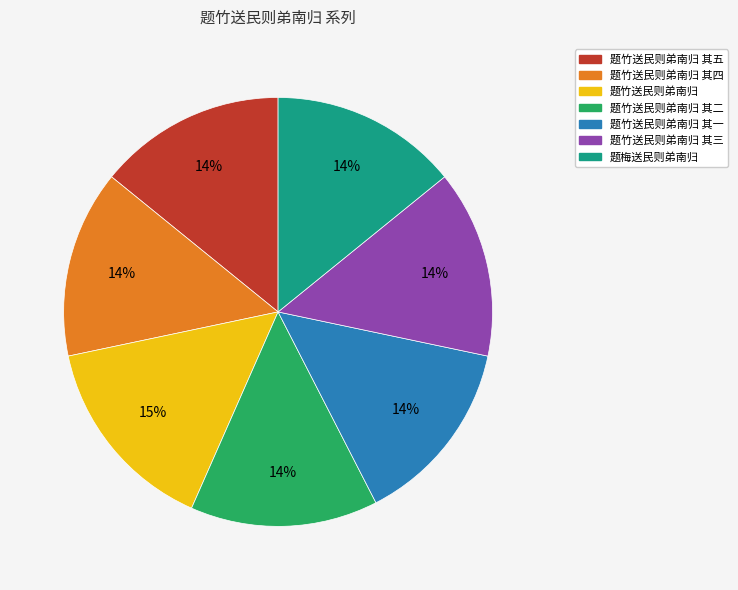

How many slices are in this pie chart?

7